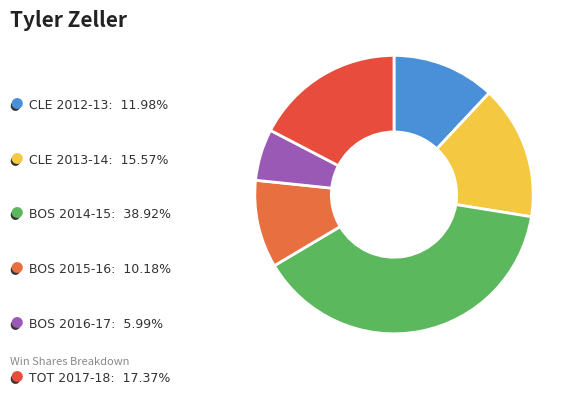

Count the number of slices in the pie.

6